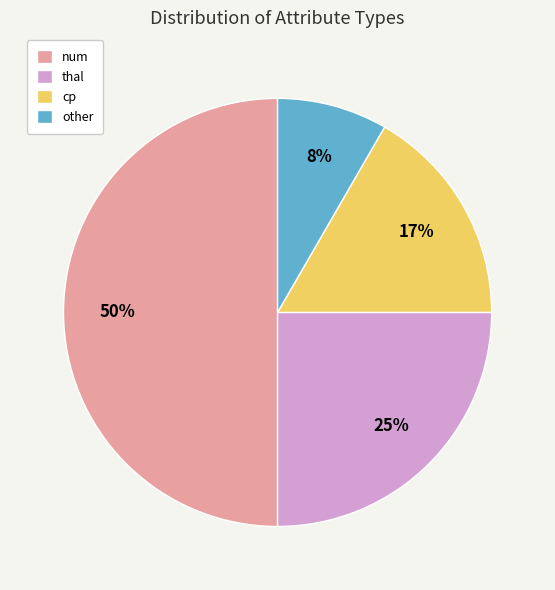

Count the number of slices in the pie.

4